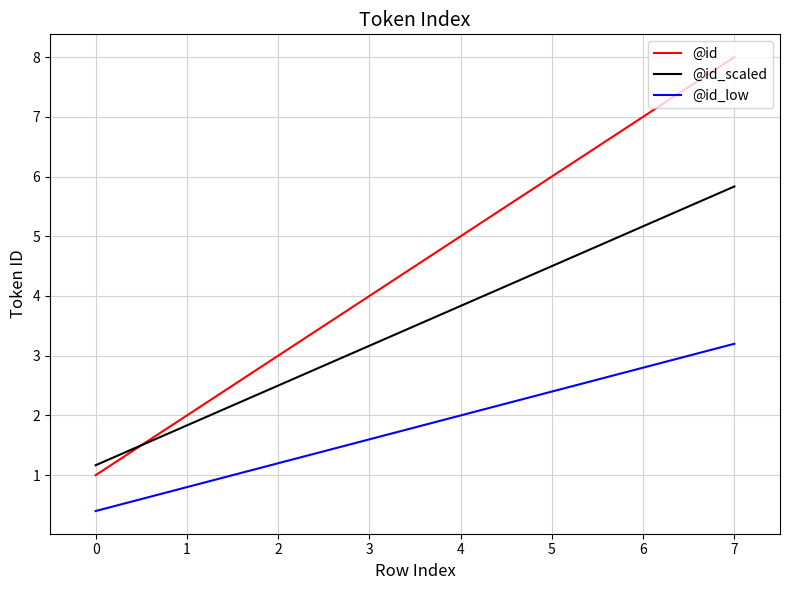

After their last crossing, which series has the higher values: @id_scaled or @id?

@id